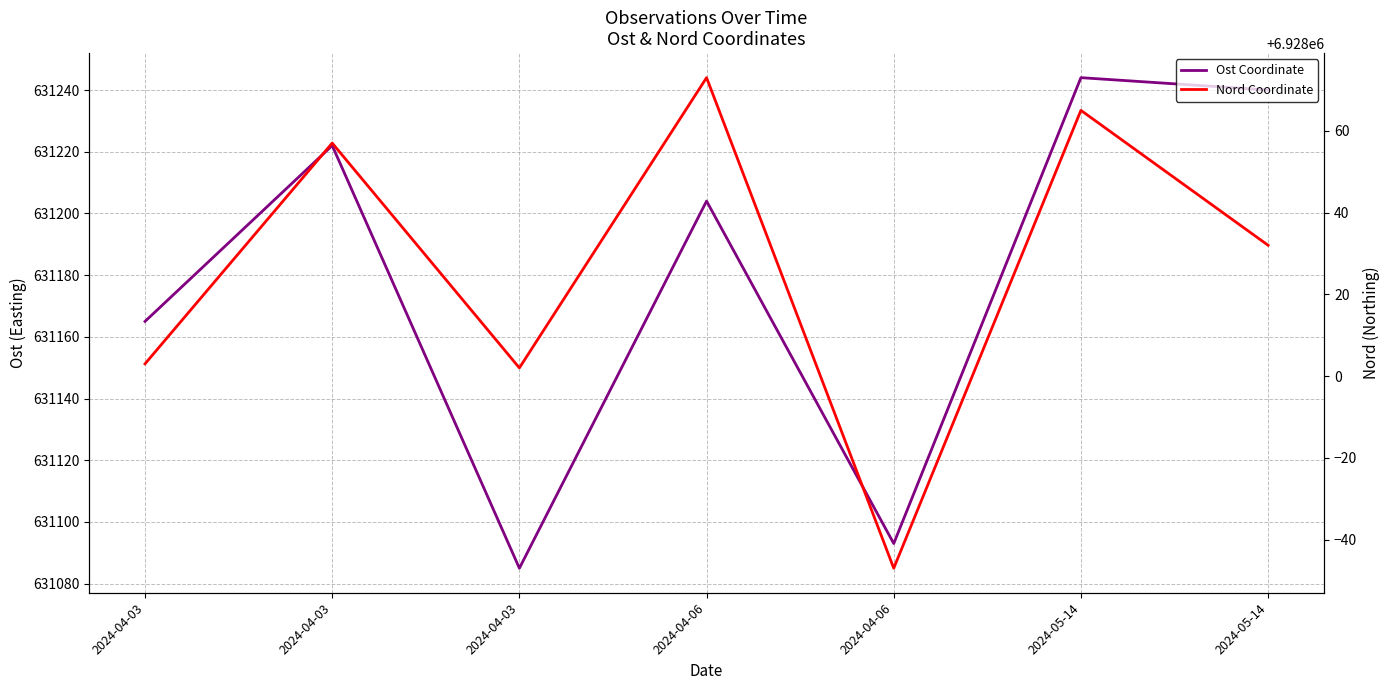

Where is the first local maximum for Nord Coordinate?

2024-04-03